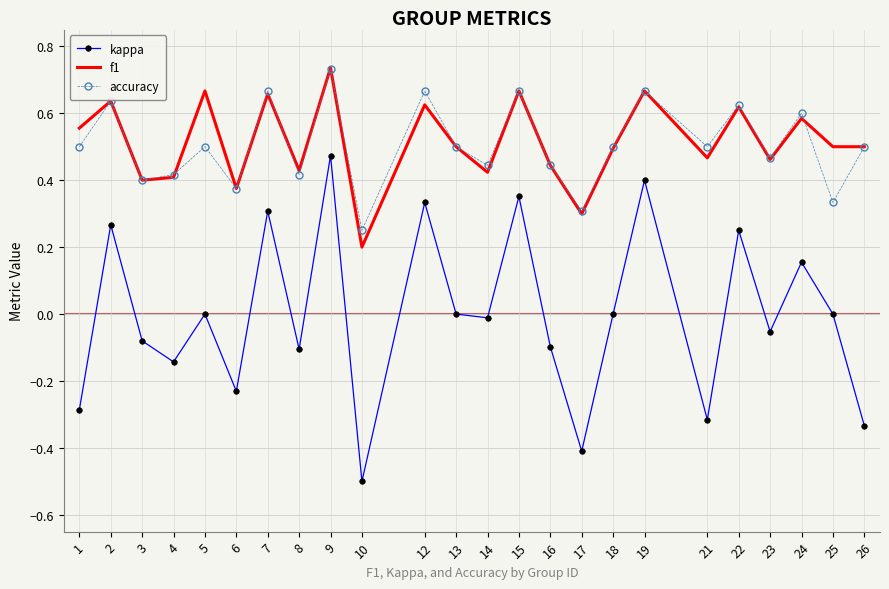

Is it true that f1 equals 0.5 at 26?

True